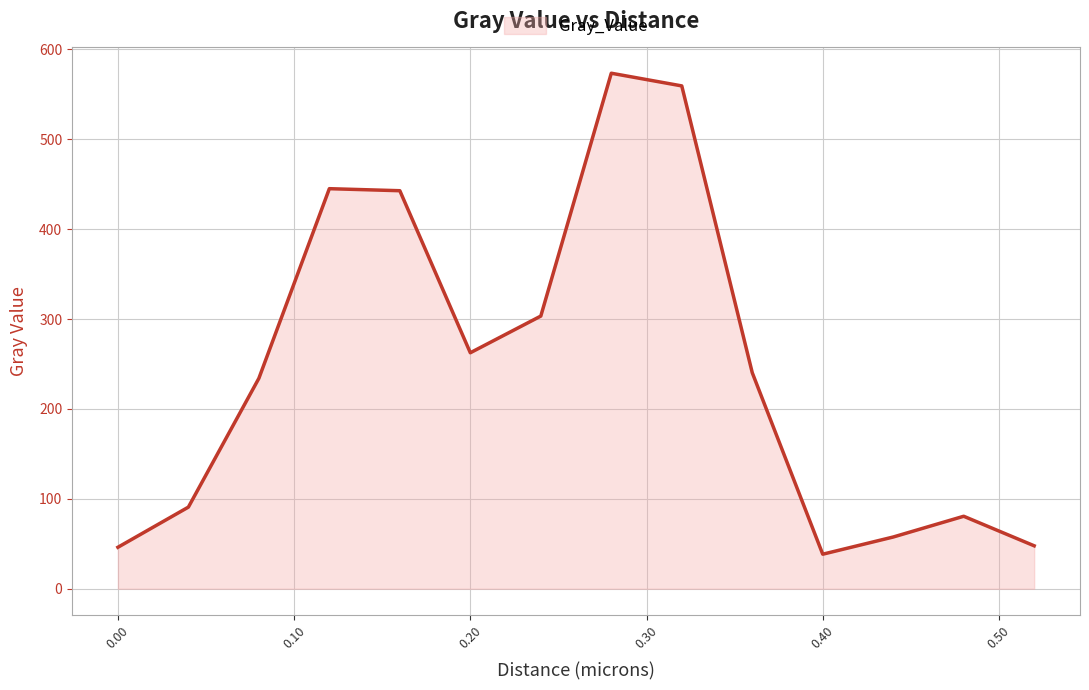

Count the number of data series in this chart.

1